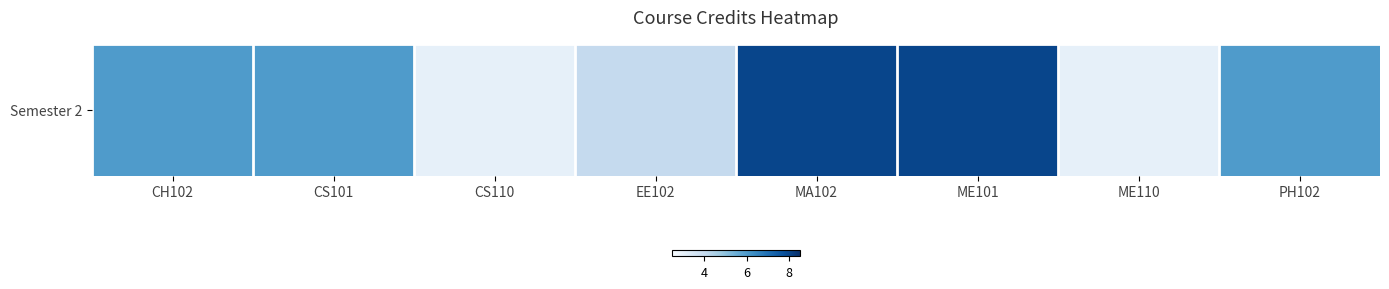

The chart shows a value of 4 at EE102. True or false?

True